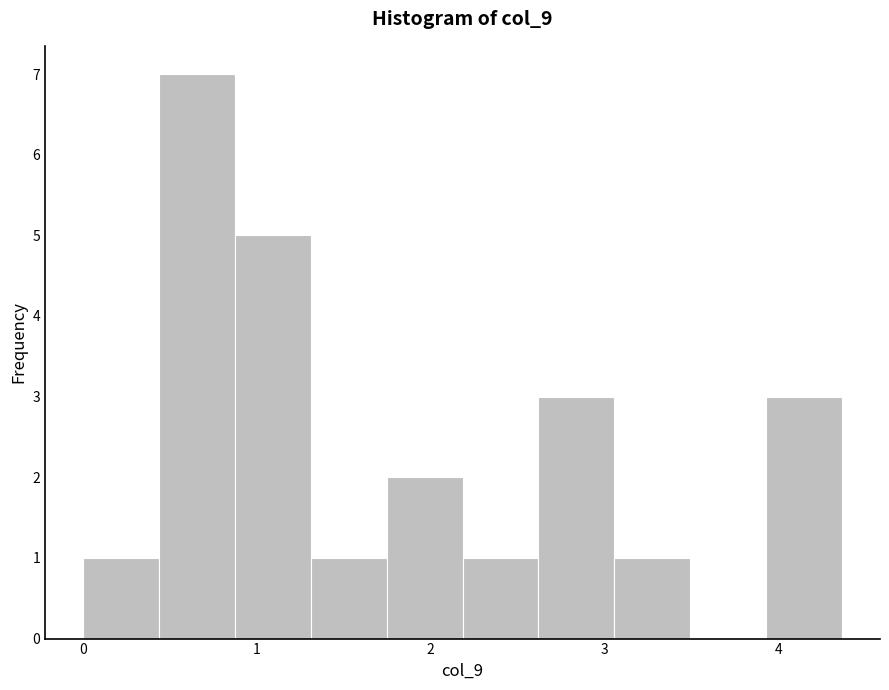

How tall is the bar that spans 0.4 to 0.9 on the x-axis? Neither the bar edges nor the heights are printed on the chart, so give them approximately, as read against the axes.

7